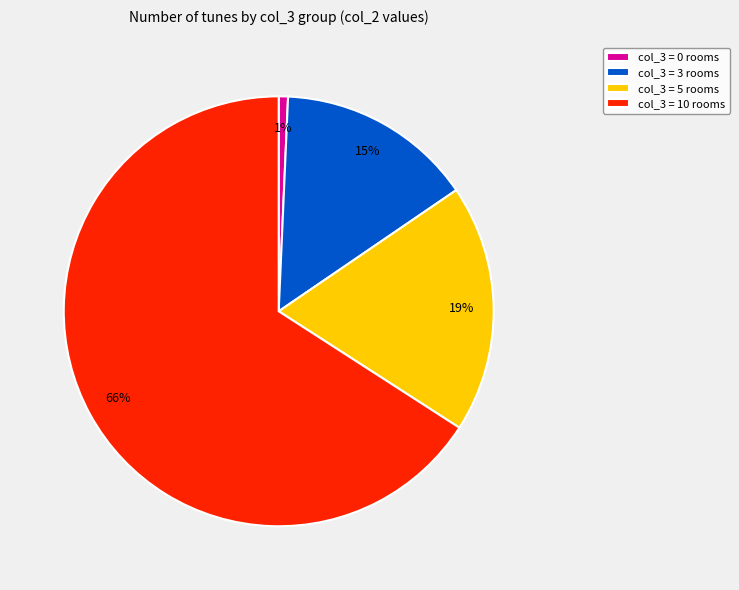

The col_3 = 5 rooms slice represents 29% of the pie. True or false?

False